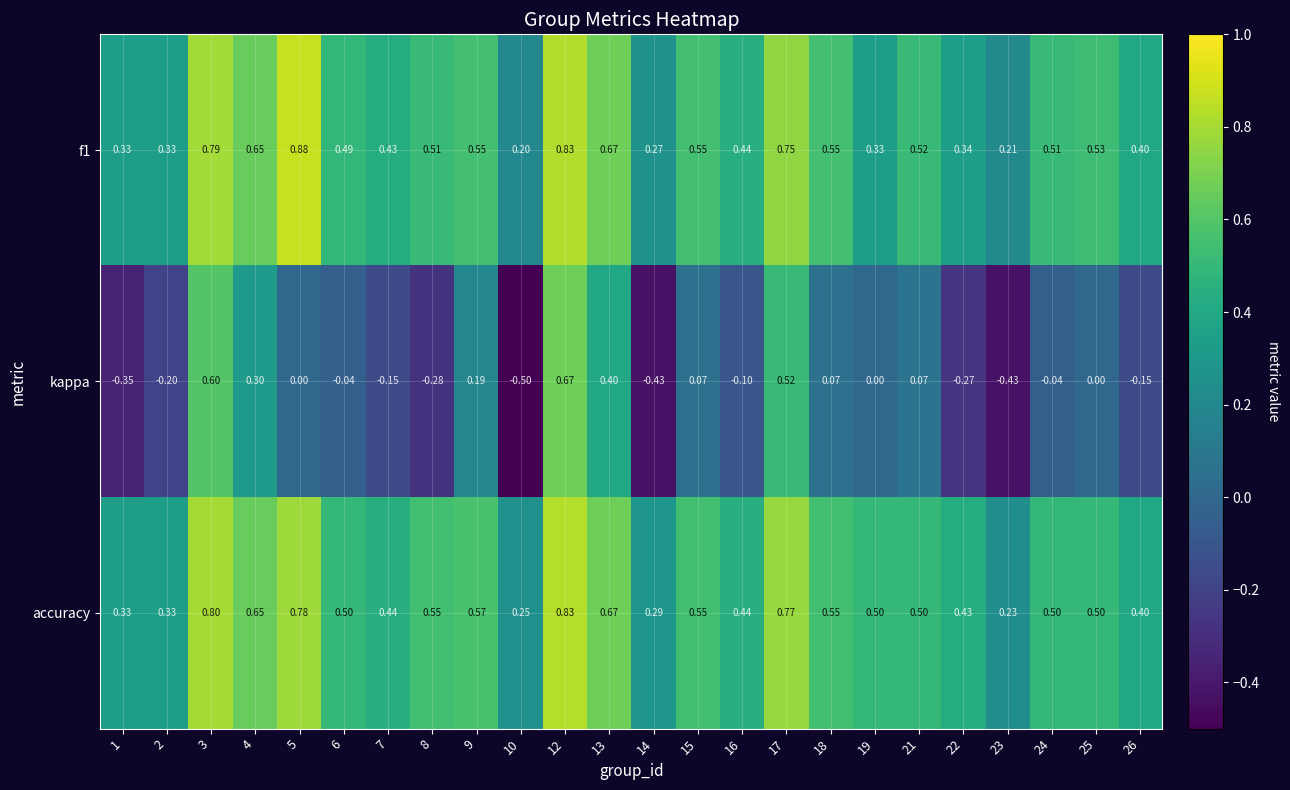

Between 1 and 6, which series saw the biggest shift?

kappa